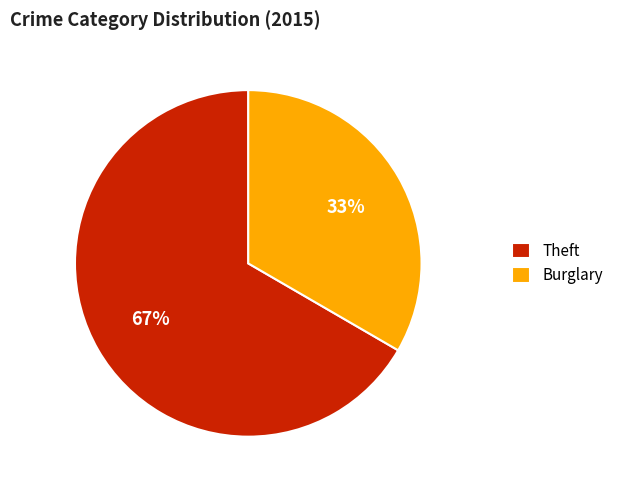

Which category accounts for the majority?

Theft